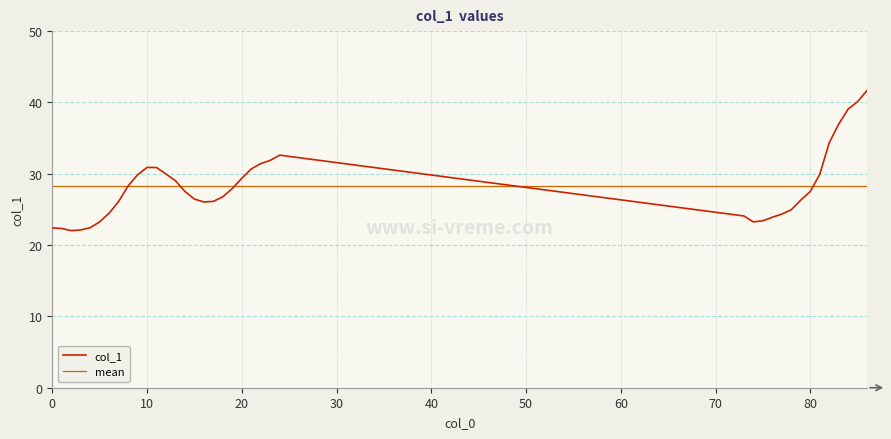

How many interior local peaks (higher than both neighbors) does the data have?

2